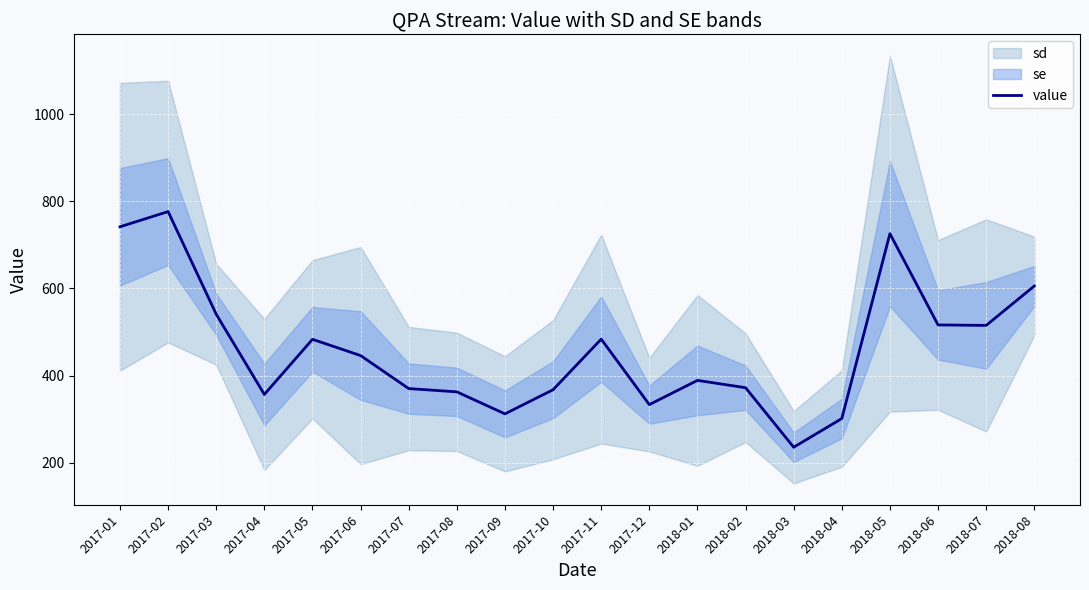

What position from the right is 2018-08?

1